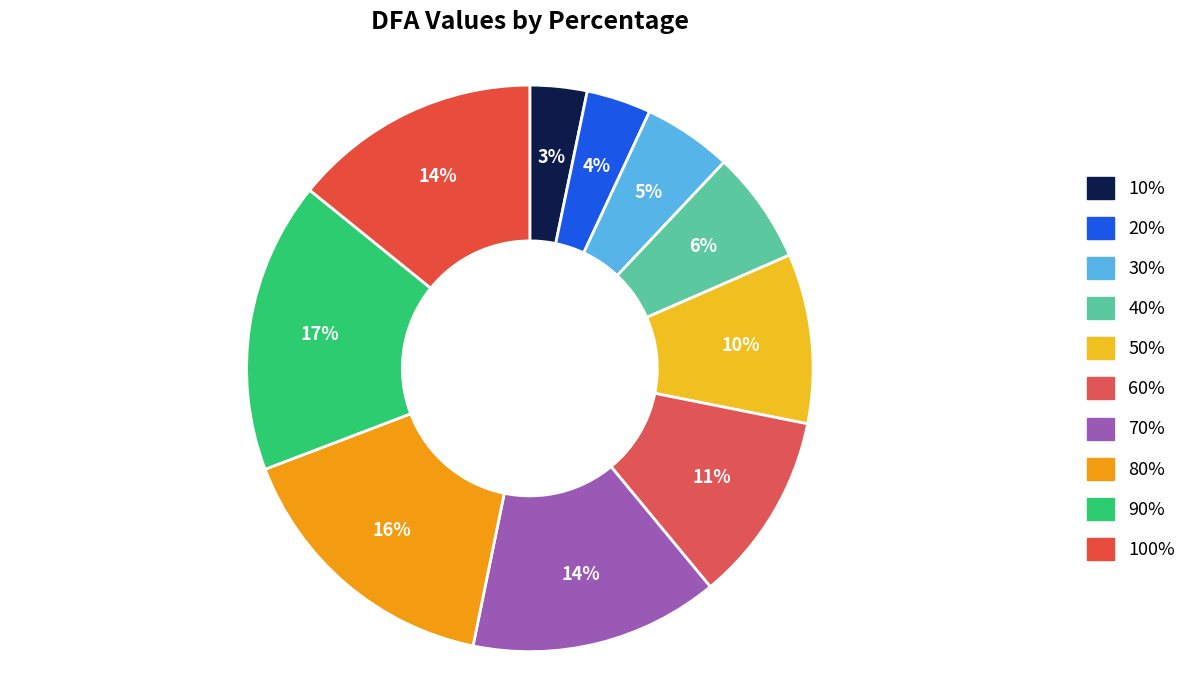

Which slice is the smallest?

10%